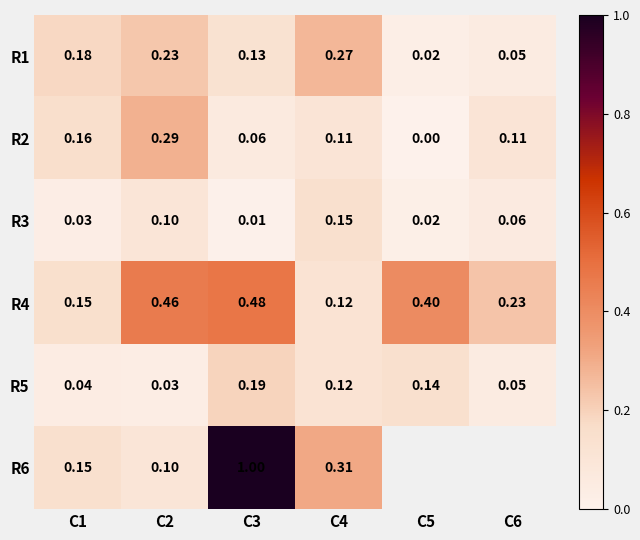

Is the value of R2 at C6 greater than the value of R5 at C3?

No